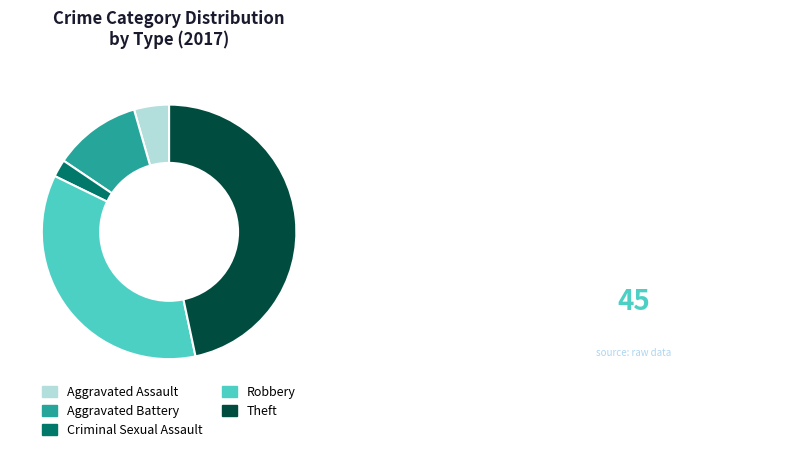

True or false: Robbery accounts for 25% of the total.

False